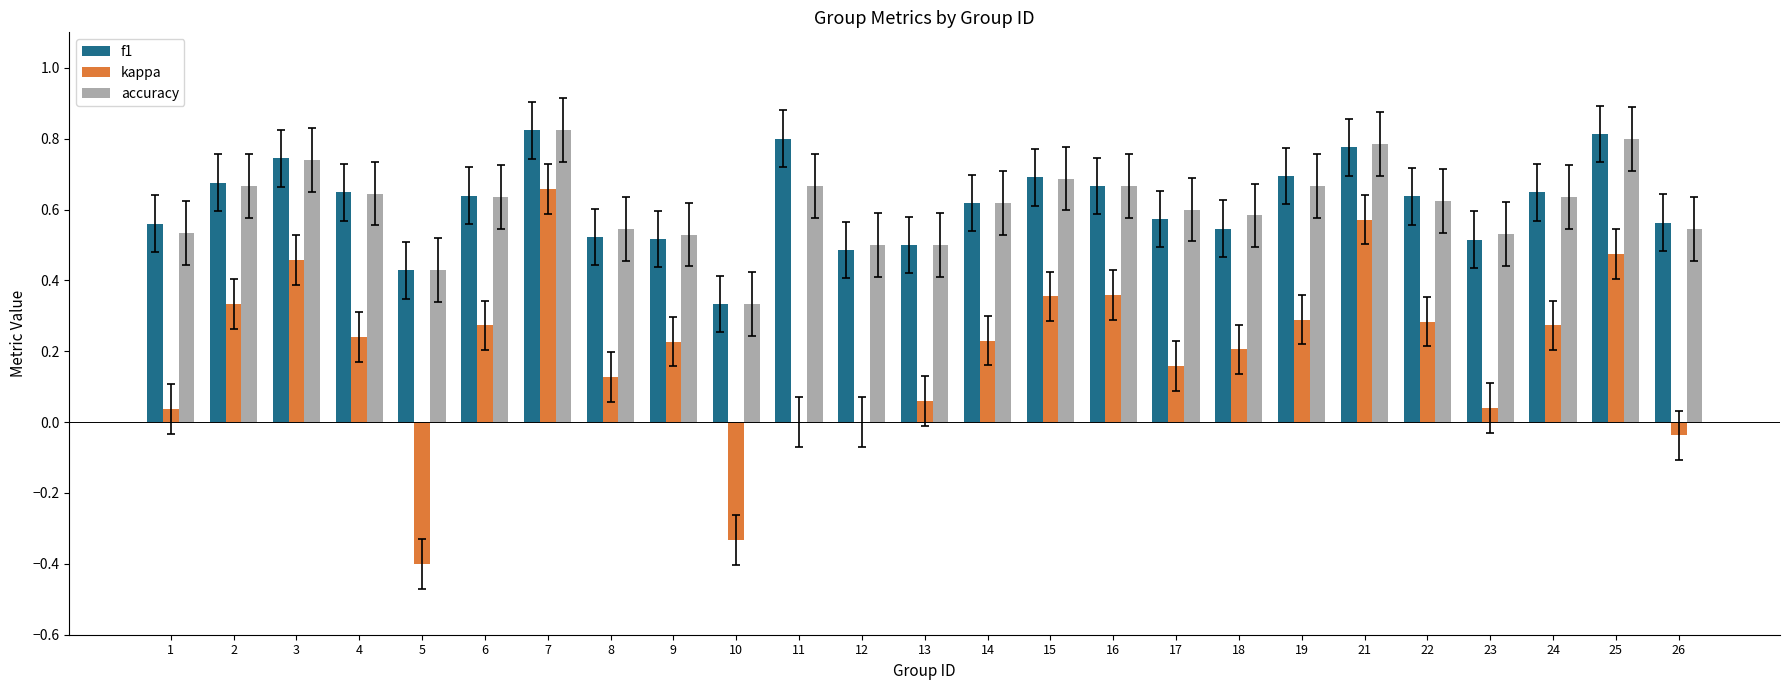

Which series has the largest range (max minus min)?

kappa